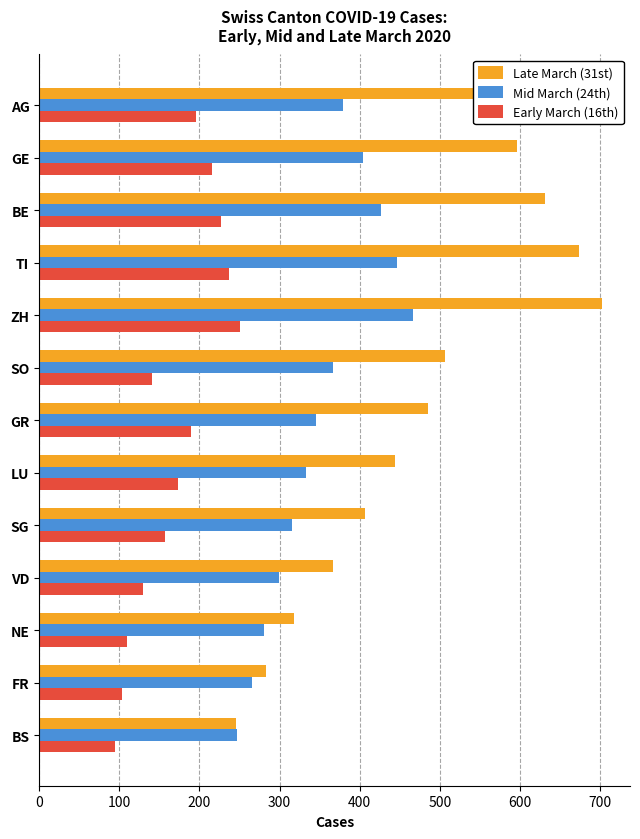

What is the difference between the highest and lowest values at LU?

271